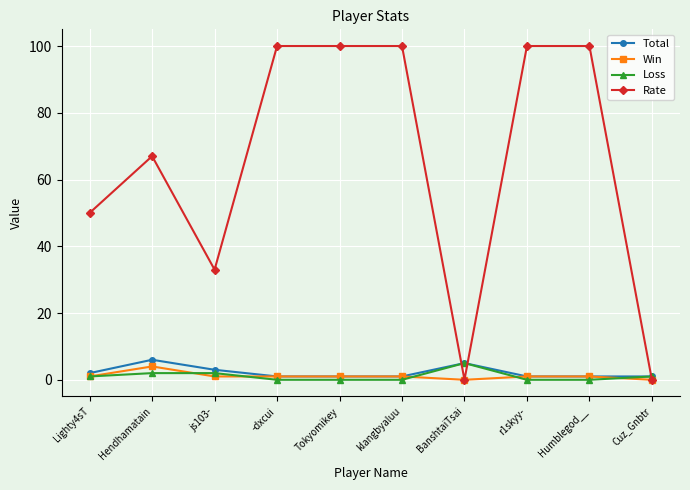

Which series has the largest range (max minus min)?

Rate